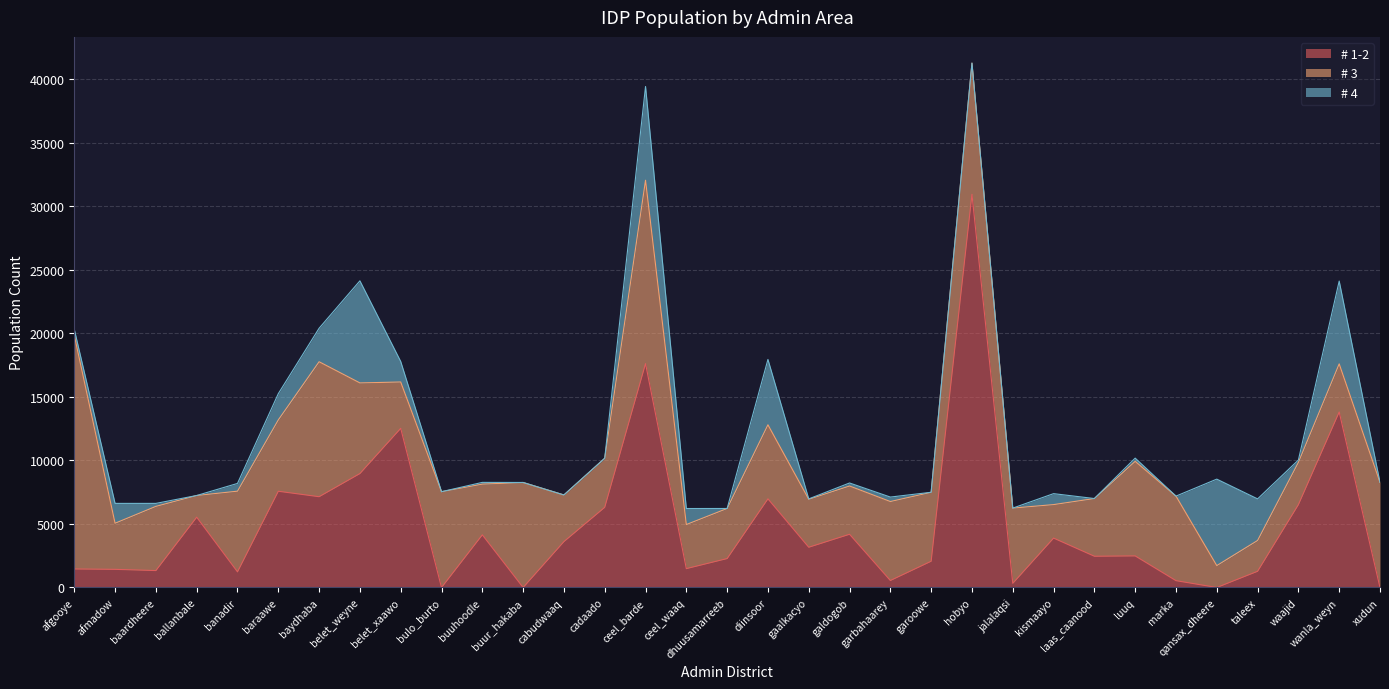

Rank the series by their average value, from lowest to highest.

# 4, # 1-2, # 3